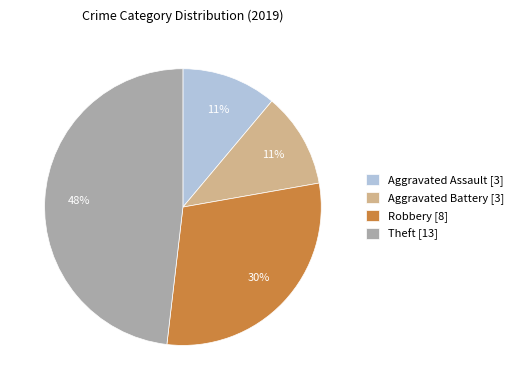

Which slice is the largest?

Theft [13]